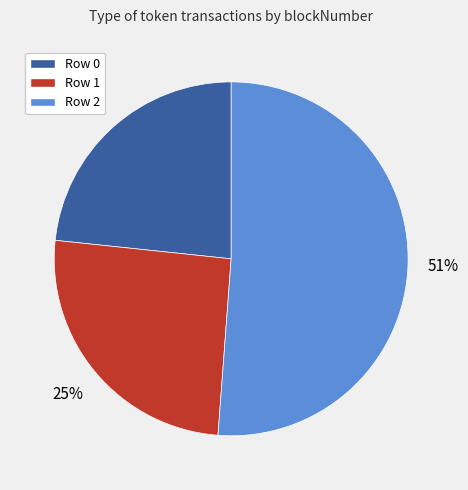

How many slices are in this pie chart?

3